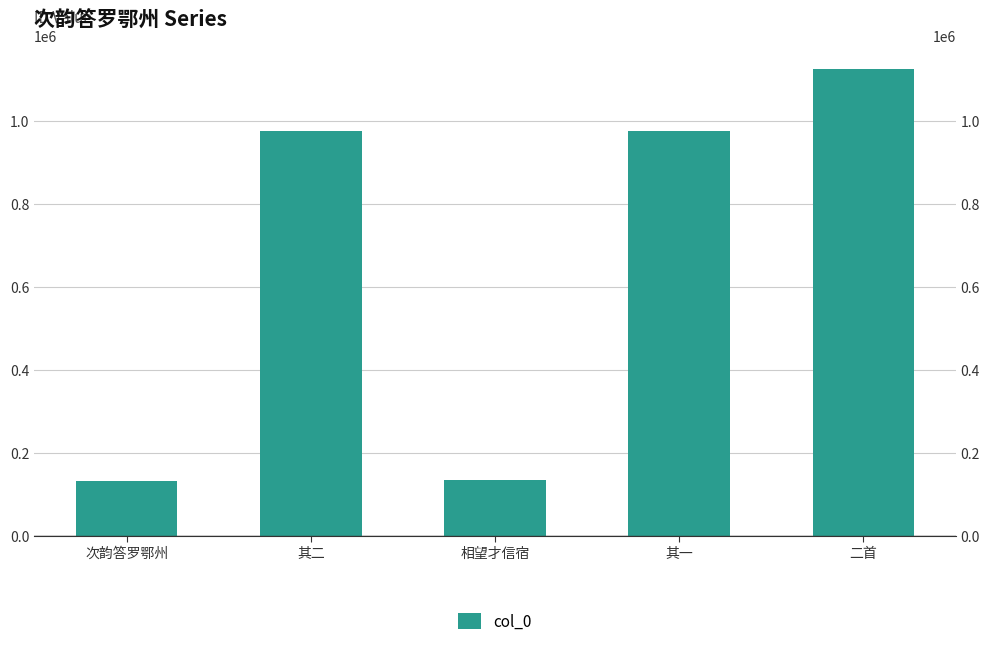

Reading left to right, what are all the values shown in this chart?

132263	975265	133194	975266	1124298